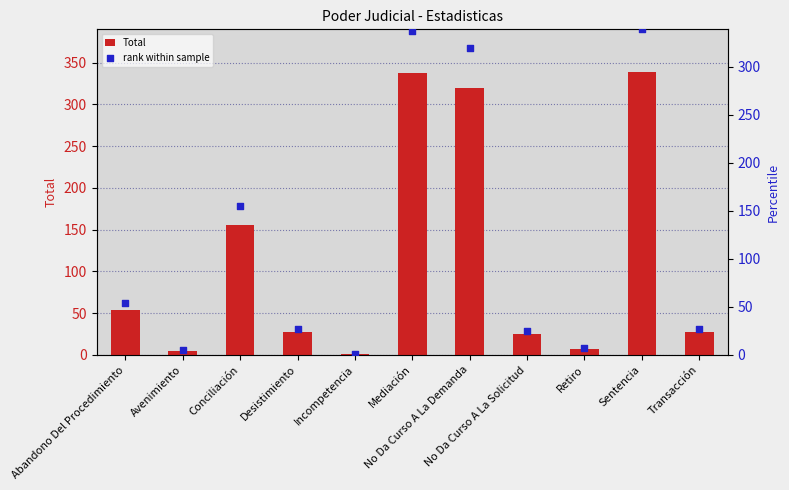

What is the total value across all series at Desistimiento?

54